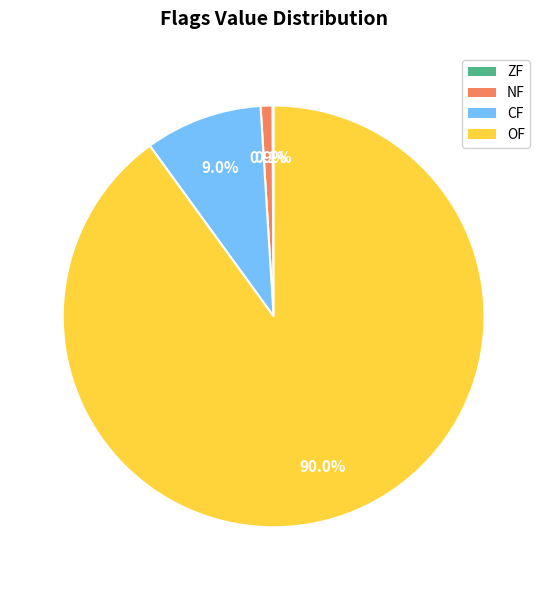

What portion of the pie excludes NF?

99.1%